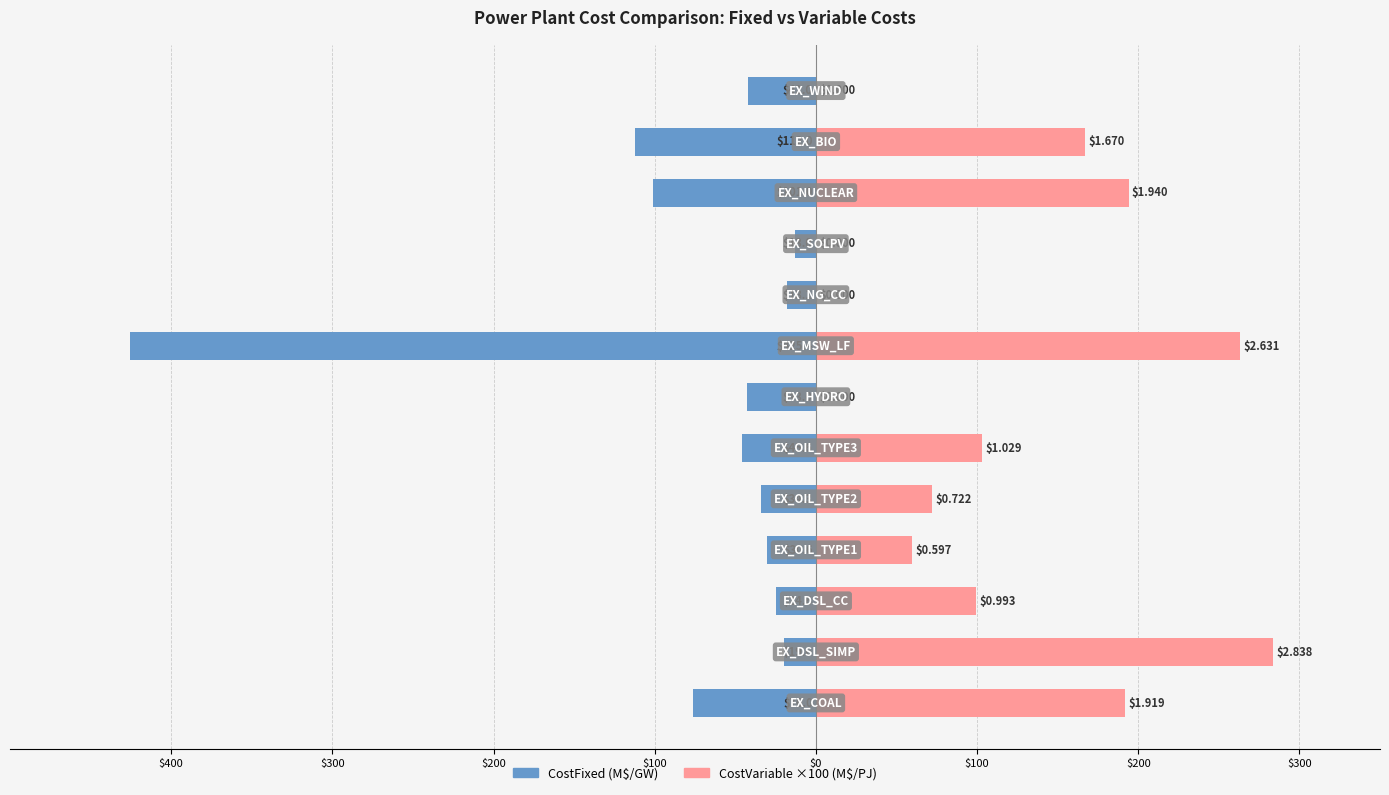

How many series are shown in this chart?

2